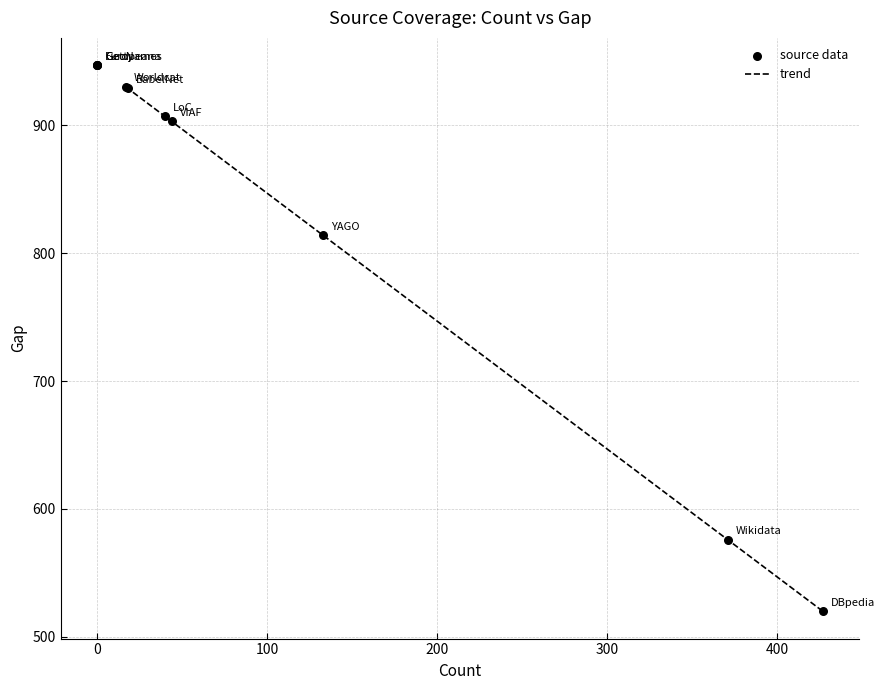

What is the change in value from Worldcat to GeoNames?

+17